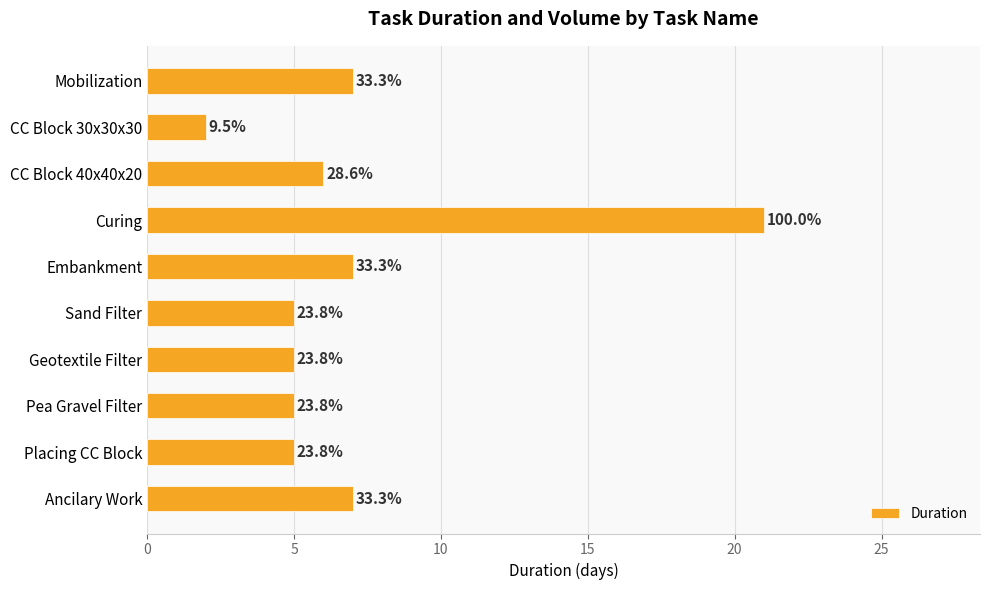

Are the bars horizontal?

Yes